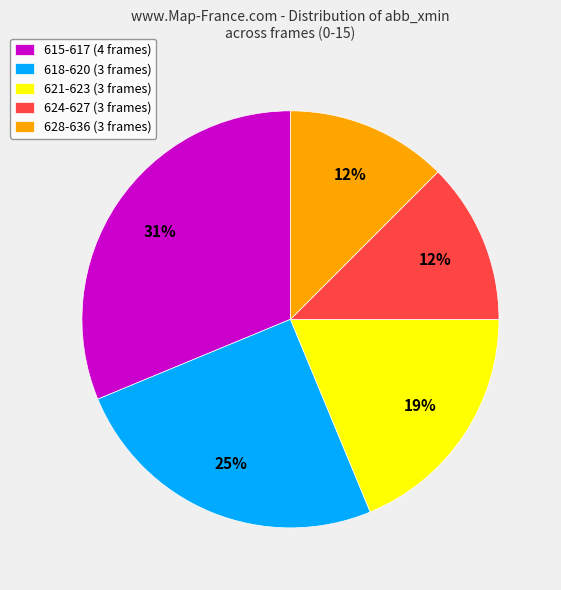

To the nearest percent, what portion does 615-617 (4 frames) represent?

31%